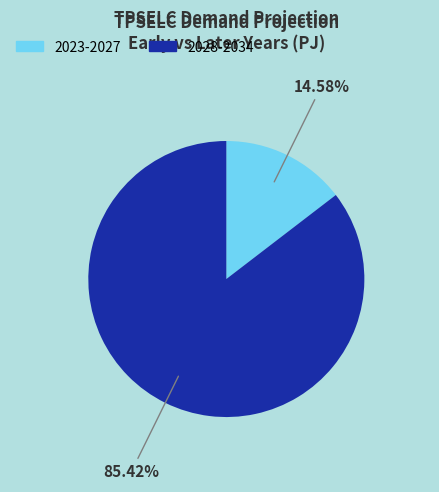

To the nearest percent, what is the difference between the largest and smallest slice percentages?

71%